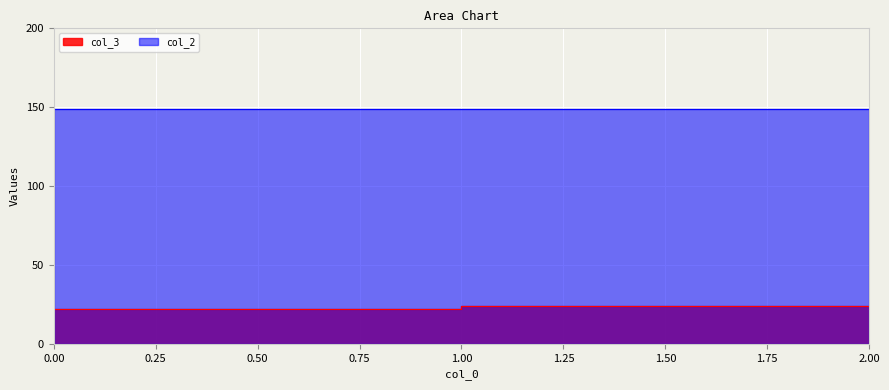

How many distinct data groups are displayed?

2